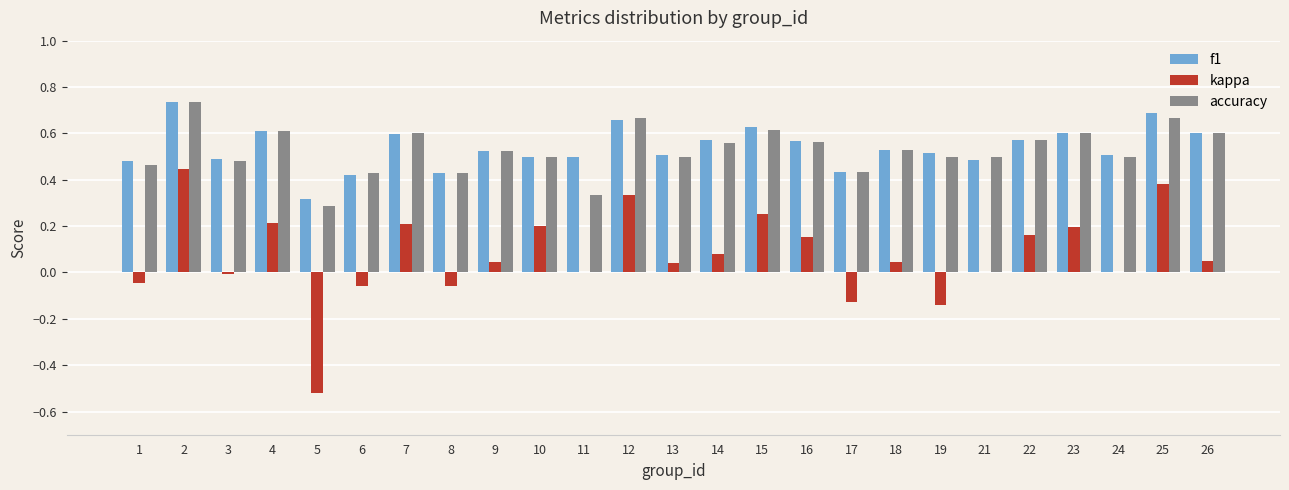

Are the bars grouped side by side (vs. stacked)?

Yes